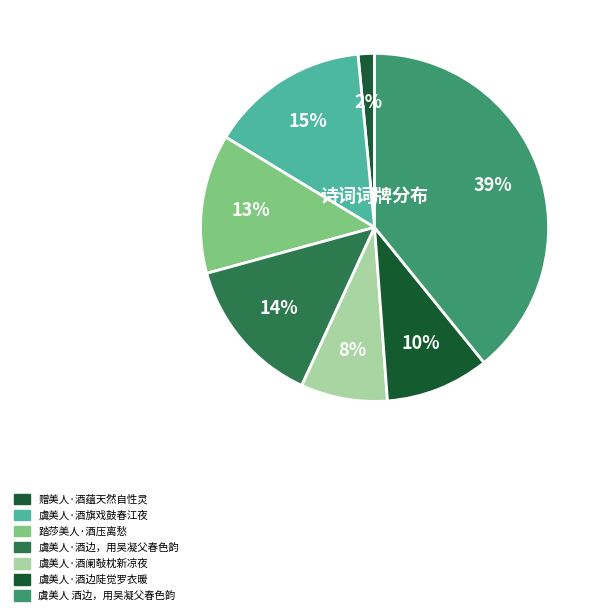

Combined, what portion of the pie is 踏莎美人·酒压离愁 and 赠美人·酒蕴天然自性灵?

14.5%